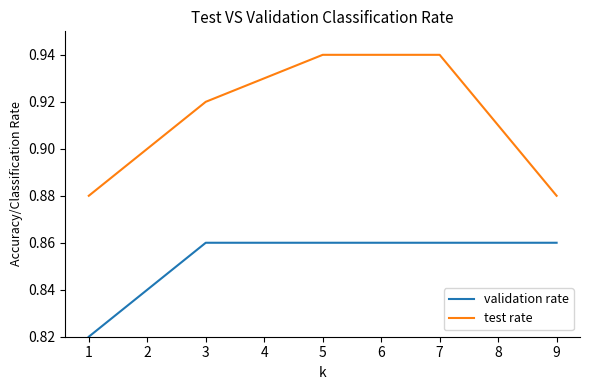

The validation rate series shows 1.4 at 8. True or false?

False